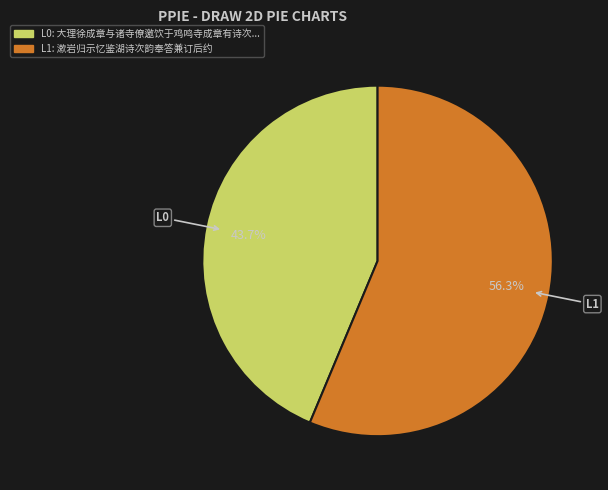

Is there any slice that represents more than half of the pie?

Yes